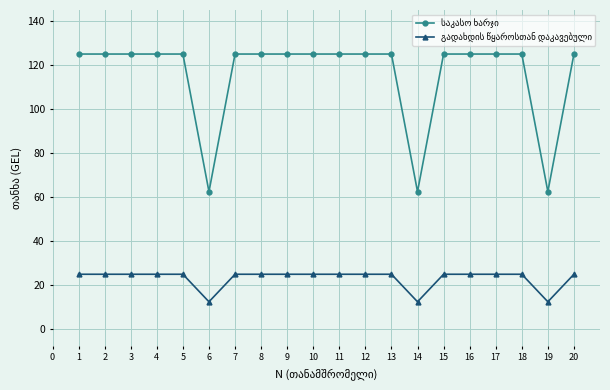

What is the minimum value shown in the chart?

12.5